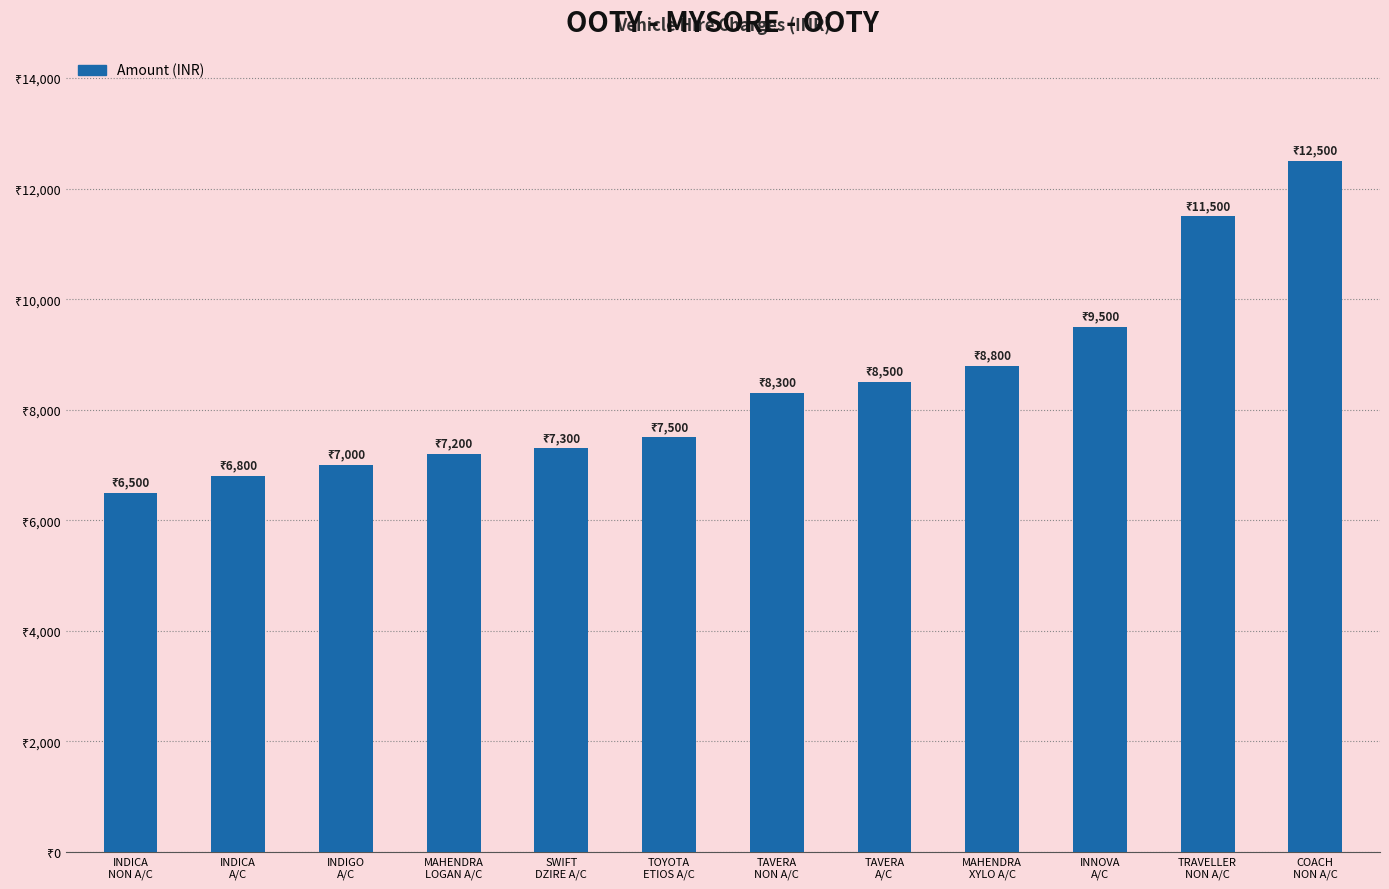

What is the change in value from MAHENDRA
LOGAN A/C to MAHENDRA
XYLO A/C?

+1600